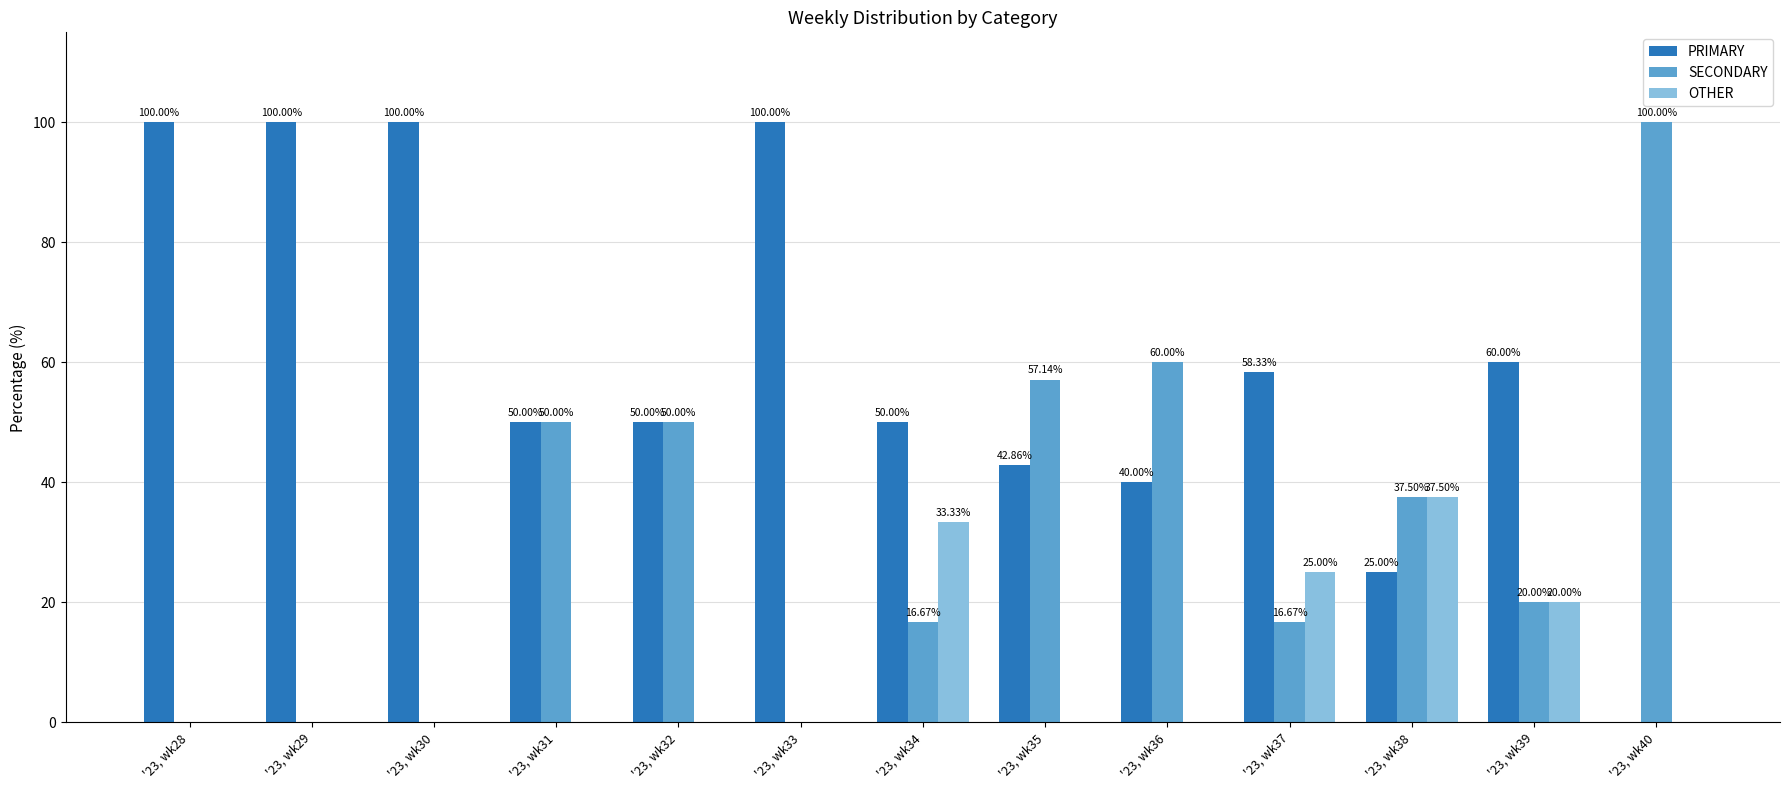

How many series are shown in this chart?

3